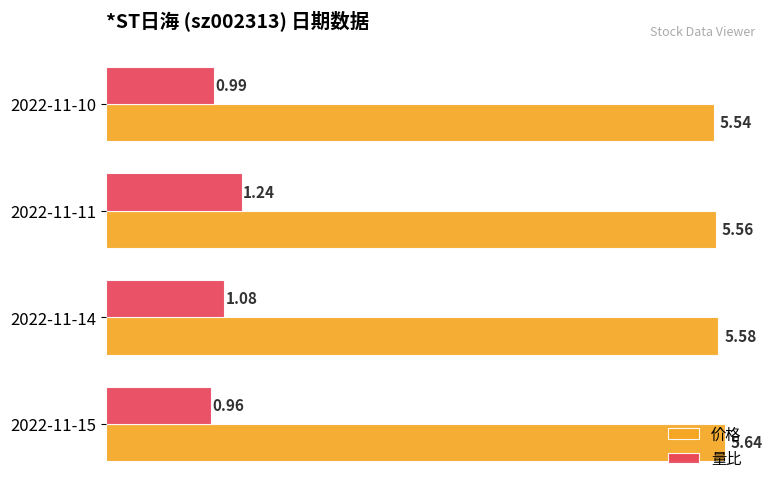

Which series changed the most between 2022-11-14 and 2022-11-10?

量比